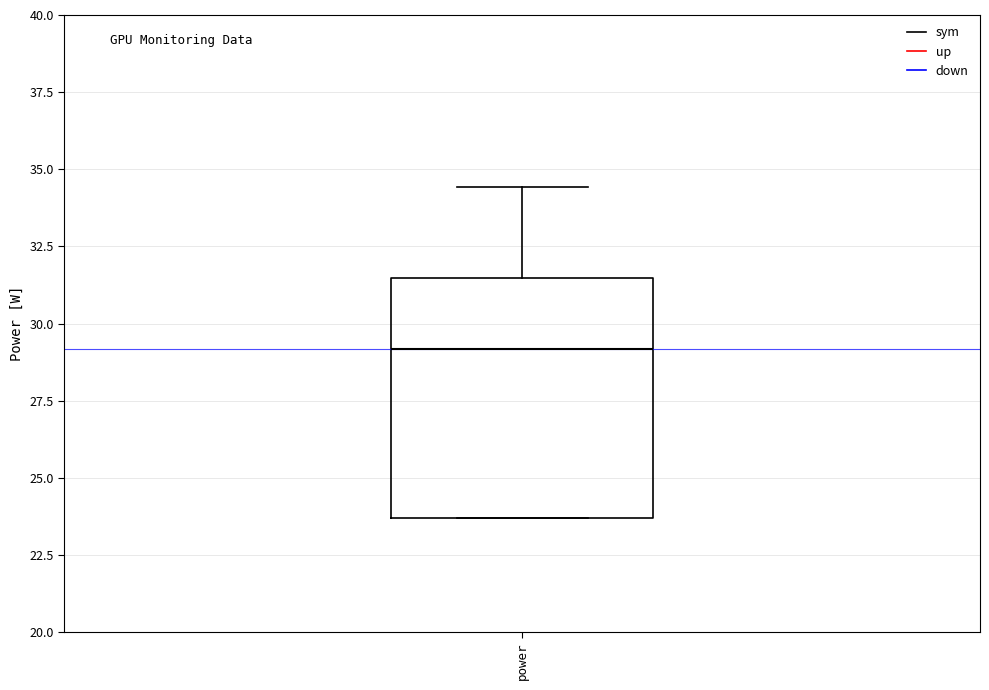

Transcribe this box plot: give where the median line is, the range the box spans, and where the two whiskers end, as read against the y-axis. The values are not printed on the chart, so give them approximately, as read against the axis.

median 29.0, box 23.5 to 31.5, whiskers 23.5 to 34.5